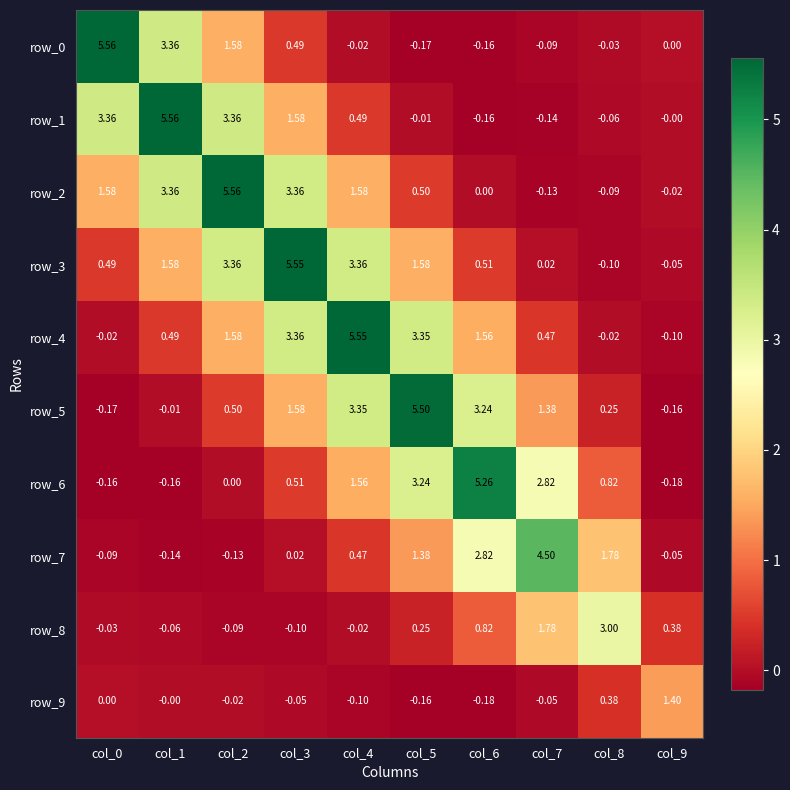

What is the spread (max minus min) of values at col_2?

5.7